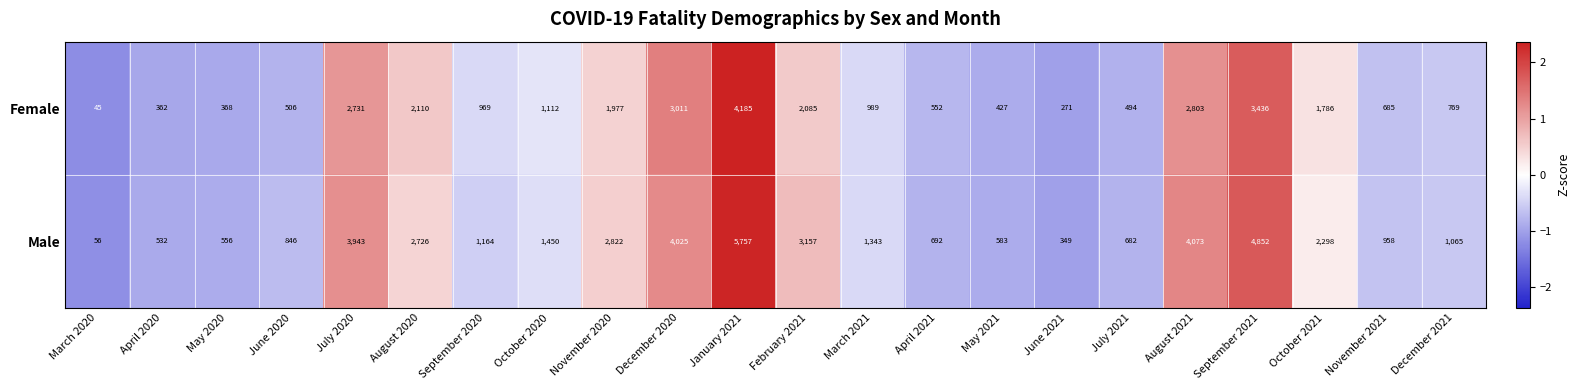

How many categories are shown in the chart?

22